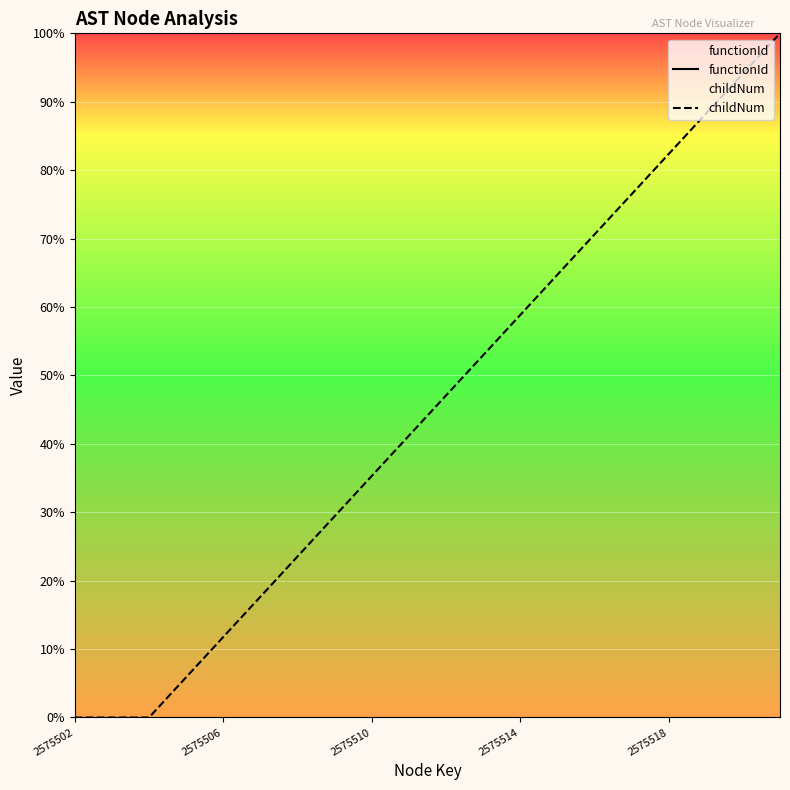

At how many categories does at least one series exceed 1?

20